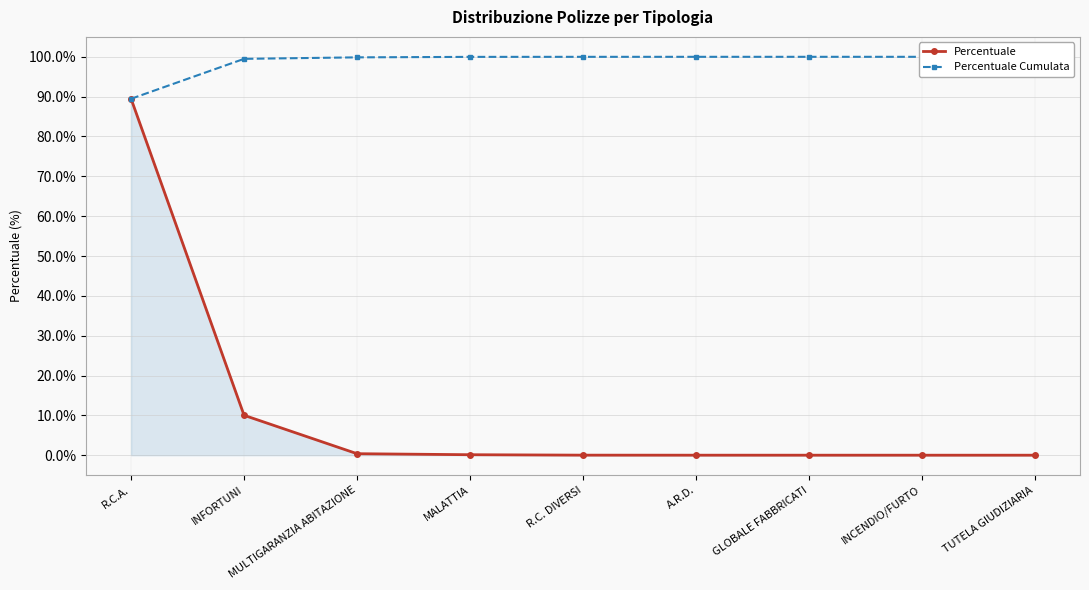

List the labels in order of Percentuale value, smallest first.

TUTELA GIUDIZIARIA, INCENDIO/FURTO, GLOBALE FABBRICATI, A.R.D., R.C. DIVERSI, MALATTIA, MULTIGARANZIA ABITAZIONE, INFORTUNI, R.C.A.